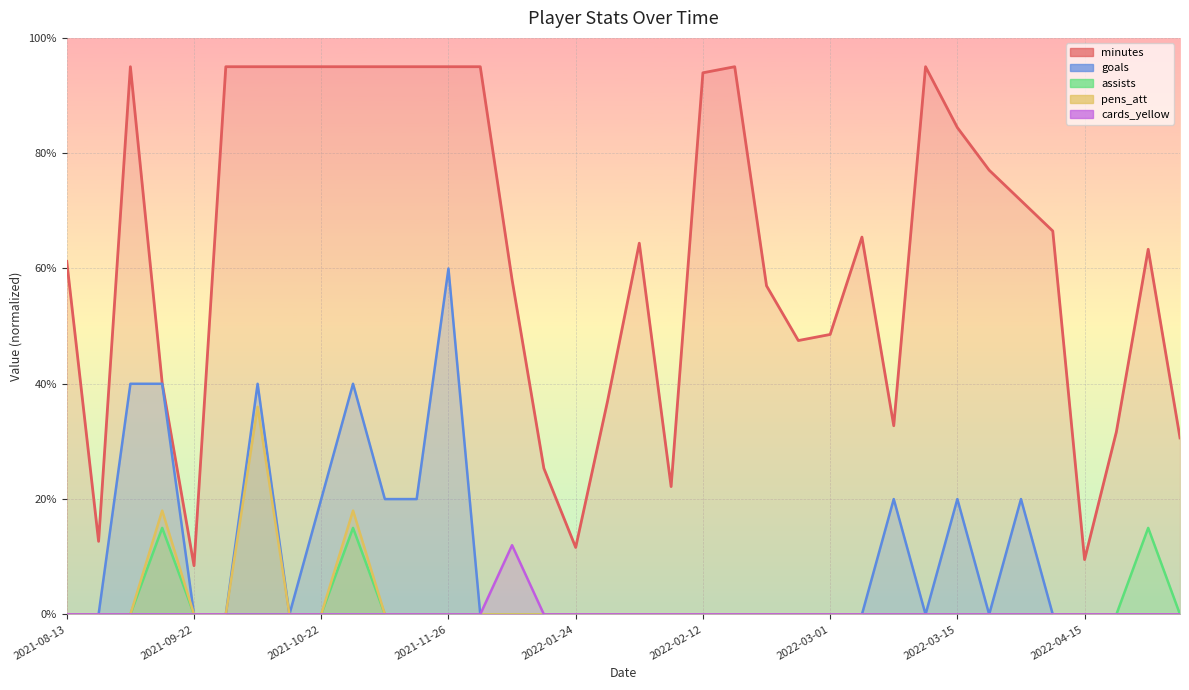

Between 2022-03-12 and 2022-04-15, which series saw the biggest shift?

minutes